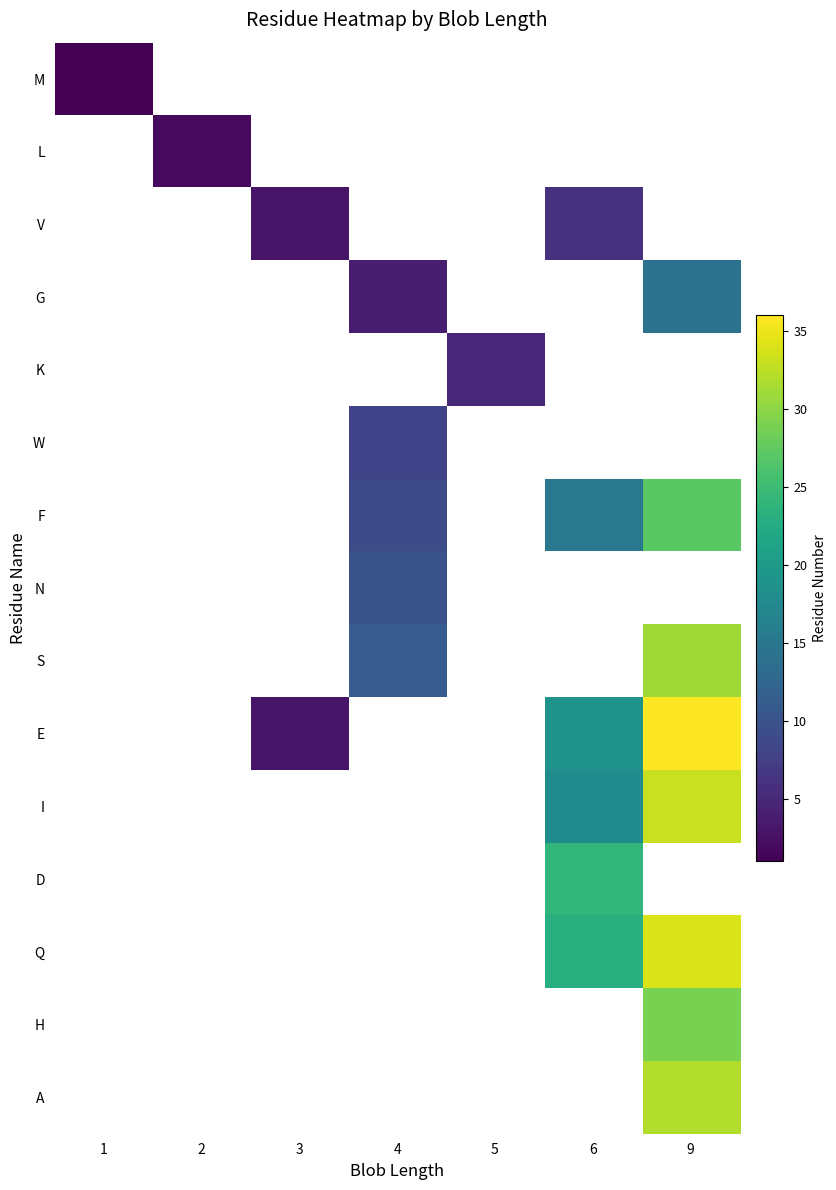

True or false: G has a value of 7.8 at 9.

False